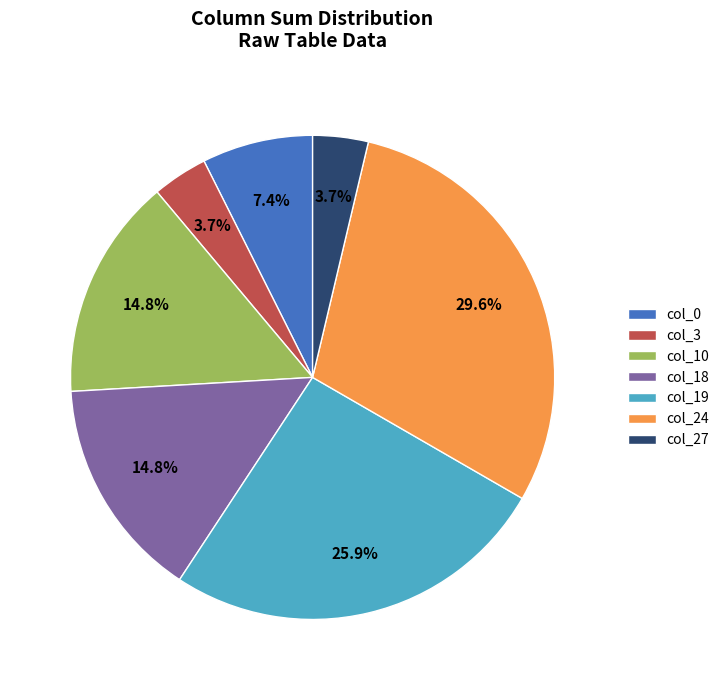

Is it true that col_27 is 16% of the pie?

False